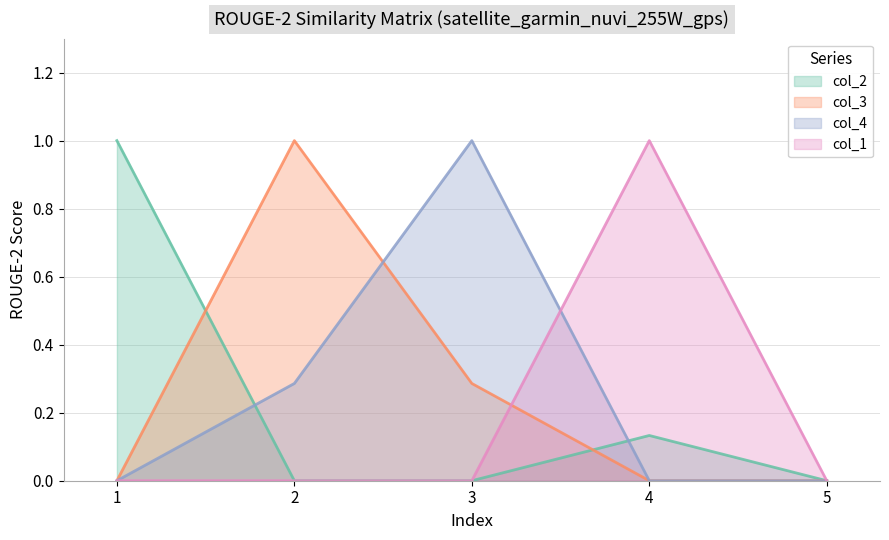

What is the highest value of the col_4 series?

1.0